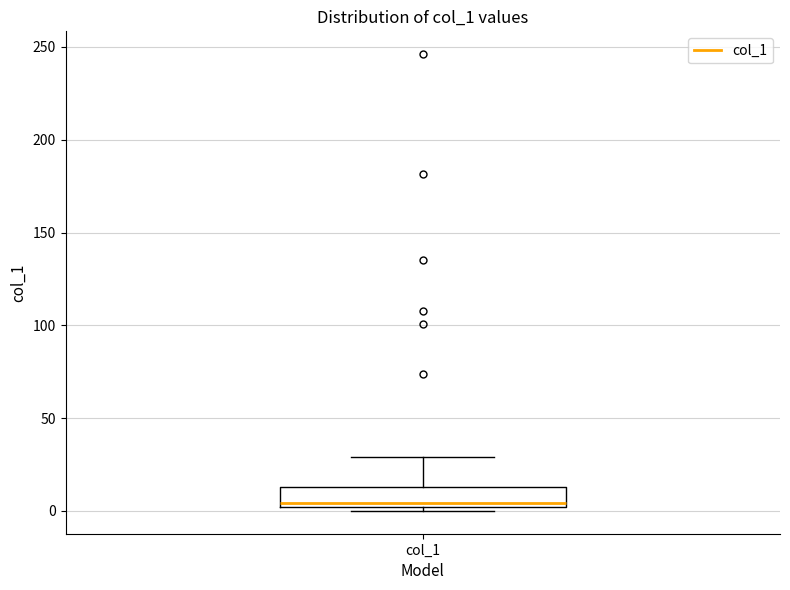

Where does the median line of the box for col_1 sit on the y-axis? The values are not printed on the chart, so give them approximately, as read against the axis.

5